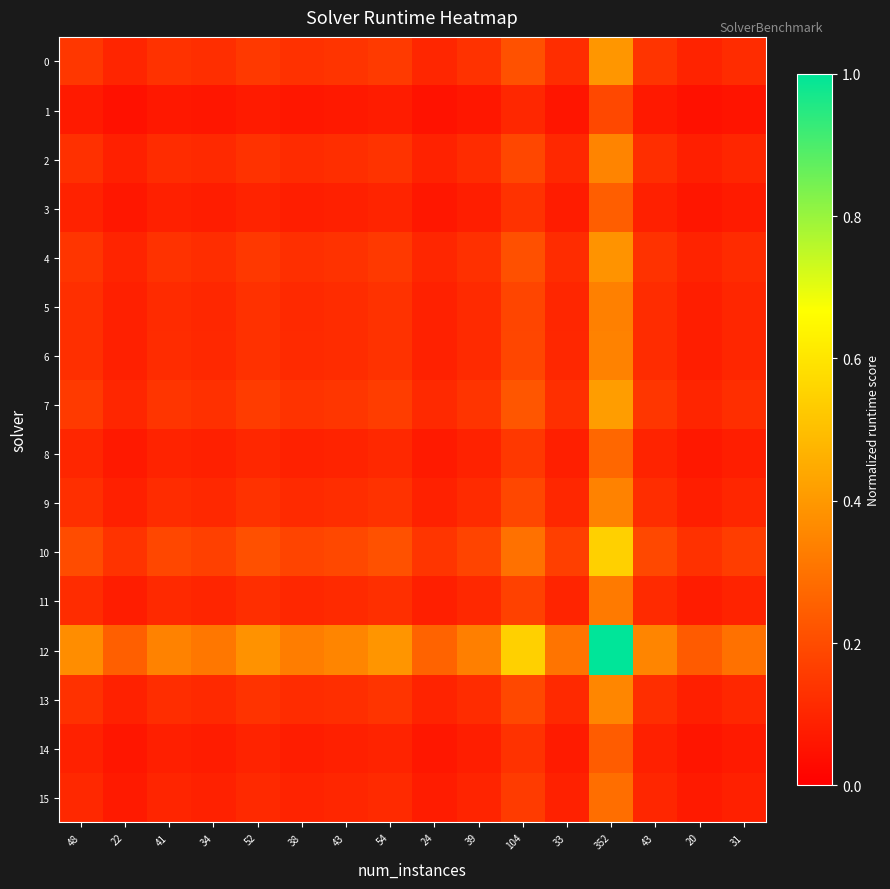

What is the total value across all series at 43?

2.1